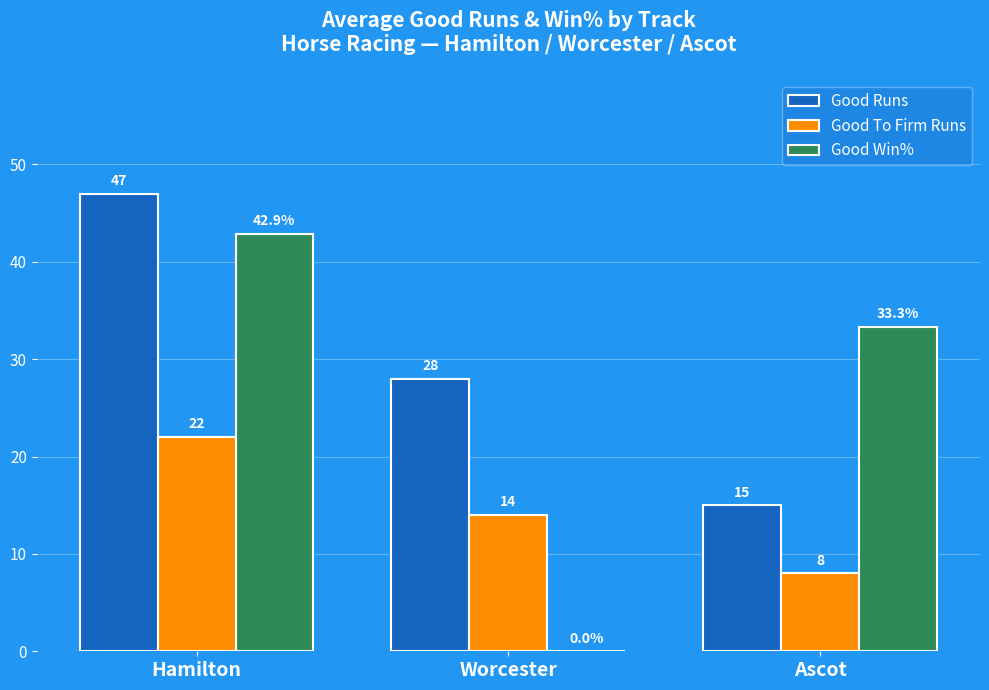

At which category does the chart reach its peak across all series?

Hamilton